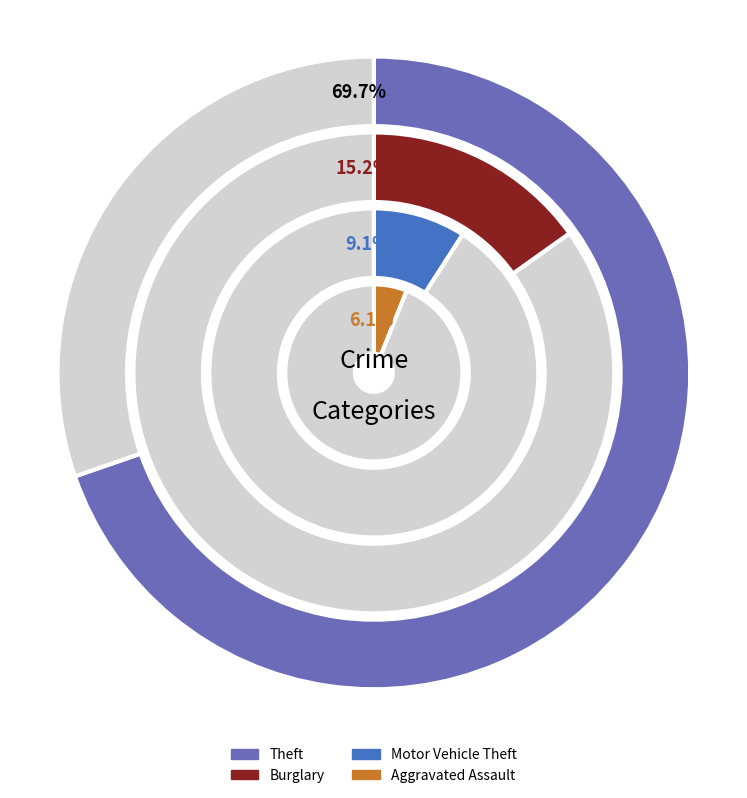

Does any single category account for the majority?

No